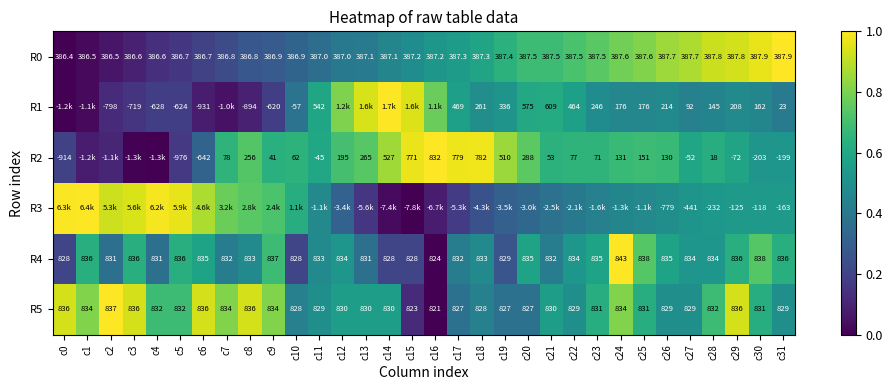

Is the value of R2 at c10 greater than the value of R3 at c31?

Yes